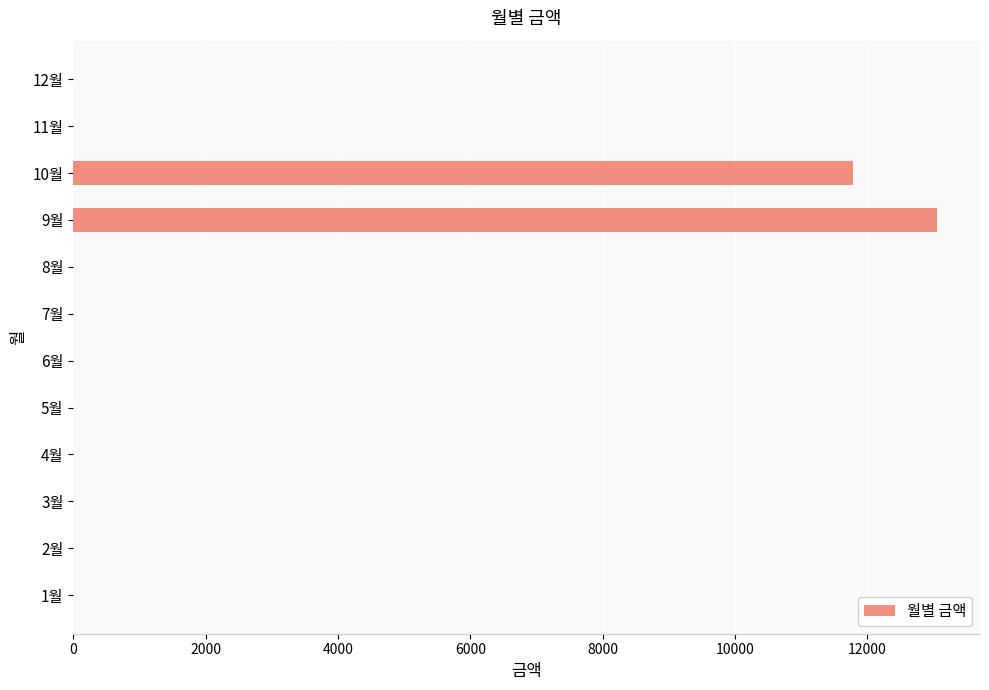

Which label corresponds to the largest value in the chart?

9월